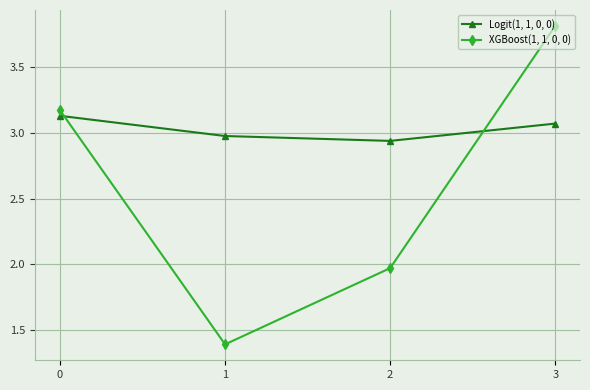

How many times do XGBoost(1, 1, 0, 0) and Logit(1, 1, 0, 0) cross each other?

2